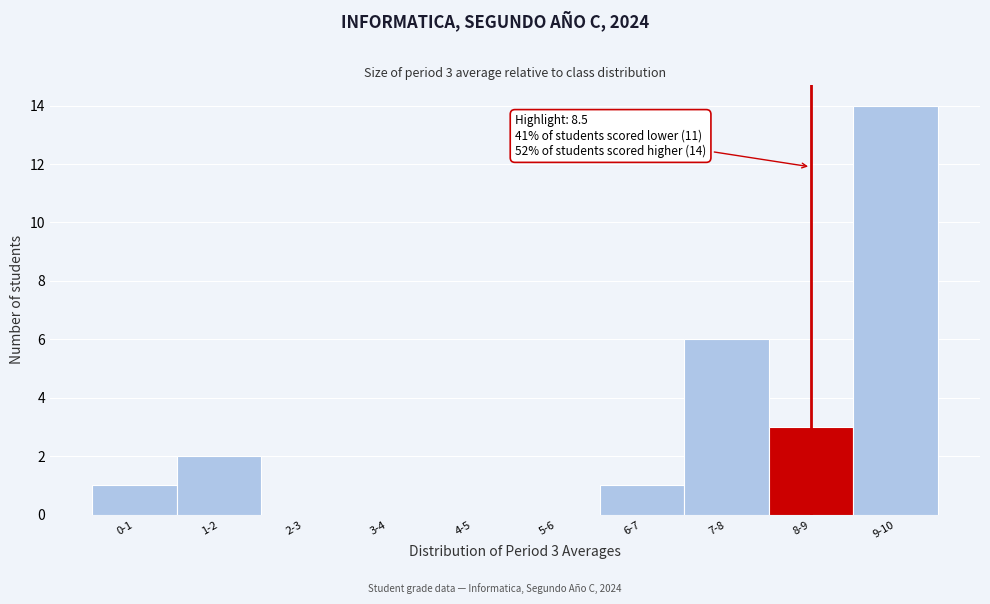

Reading right to left, transcribe all the data shown in this chart.

9-10=14	8-9=3	7-8=6	6-7=1	5-6=0	4-5=0	3-4=0	2-3=0	1-2=2	0-1=1